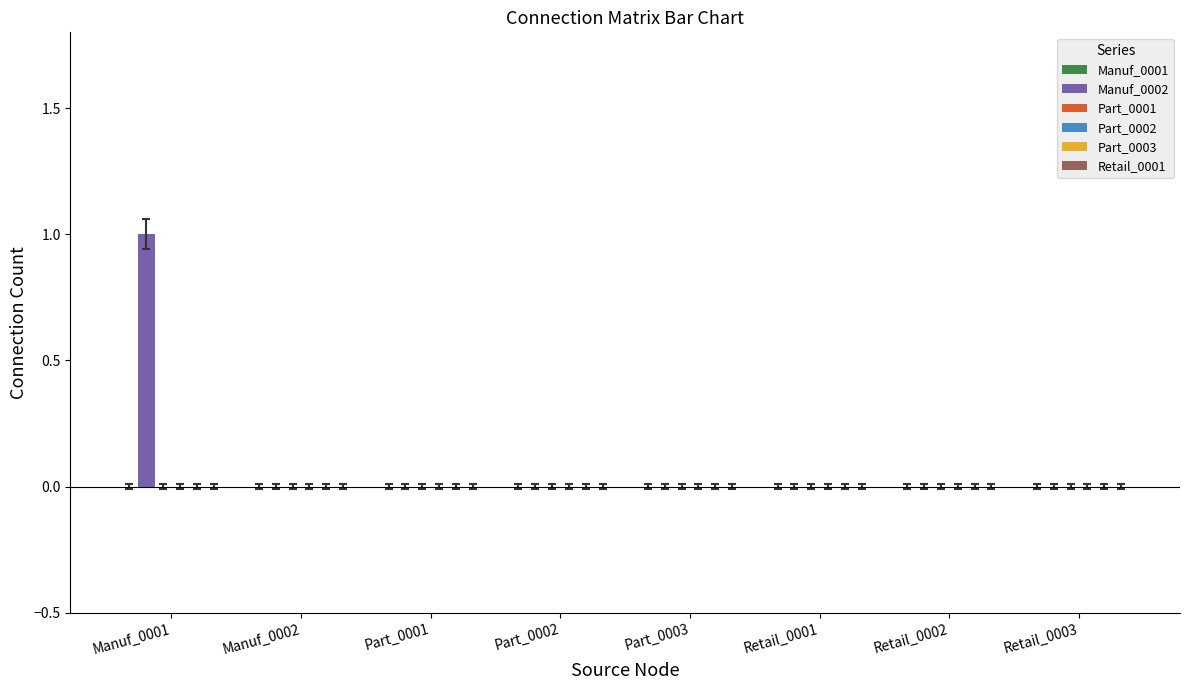

Which label corresponds to the largest value in the chart?

Manuf_0001